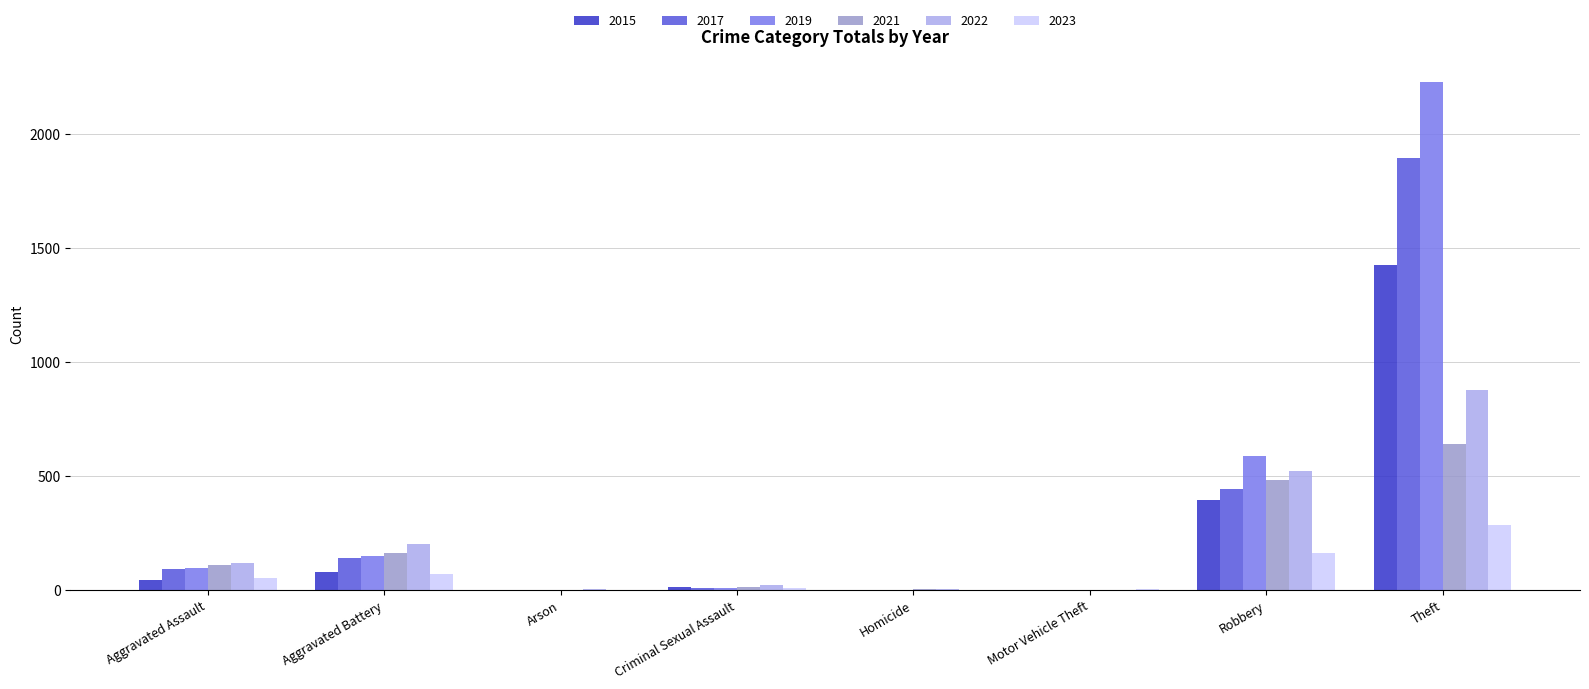

At which category is the sum across all series the highest?

Theft